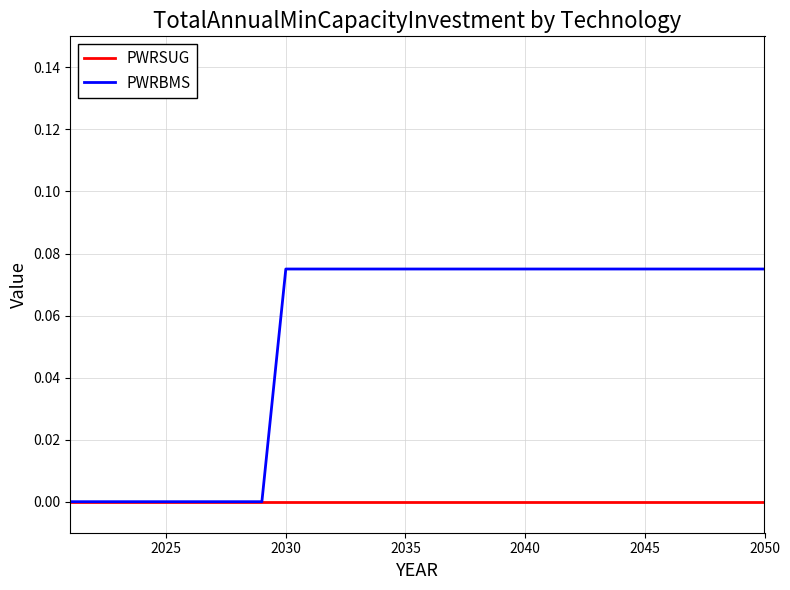

Which series has the largest range (max minus min)?

PWRBMS